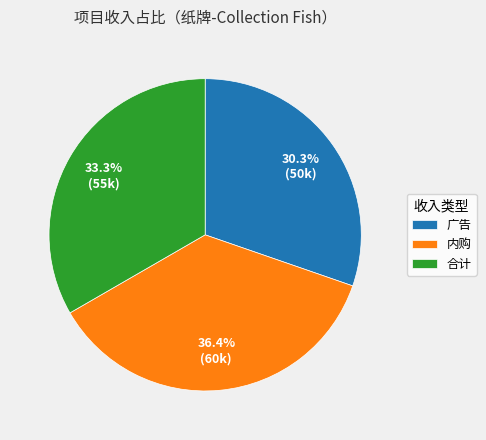

What percentage do 合计 and 内购 together represent?

69.7%